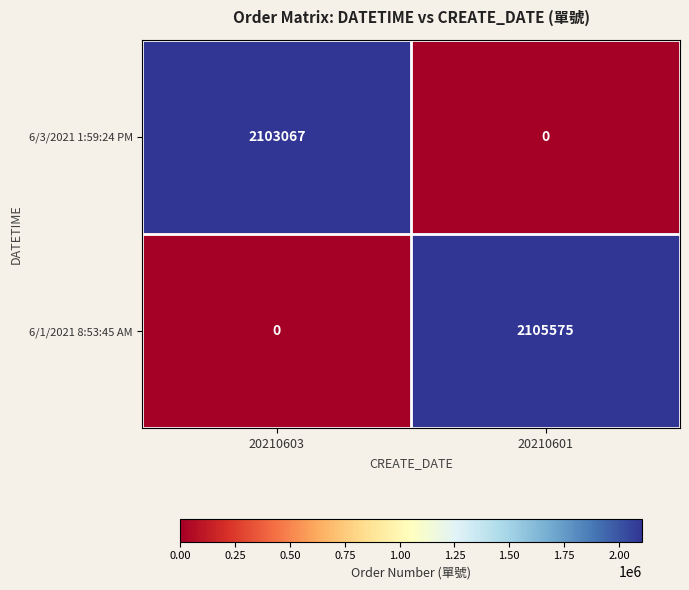

What is the highest value of the 6/1/2021 8:53:45 AM series?

2105575